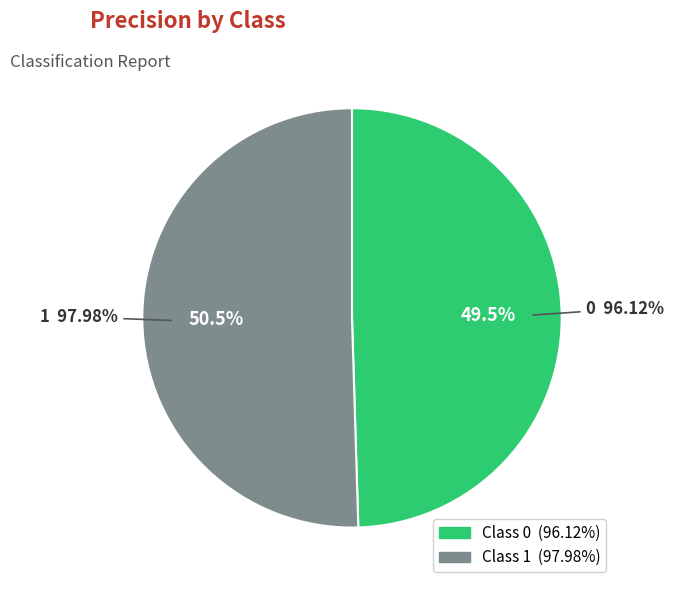

What percentage is the 1 slice, to the nearest percent?

50%